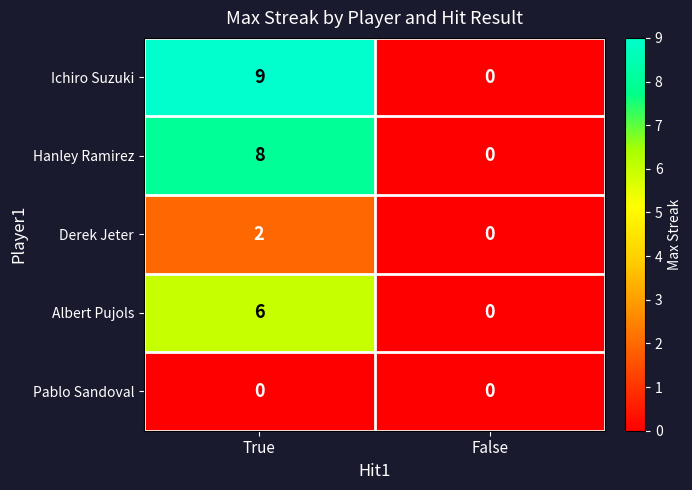

At True, list the series in order from smallest to largest.

Pablo Sandoval, Derek Jeter, Albert Pujols, Hanley Ramirez, Ichiro Suzuki